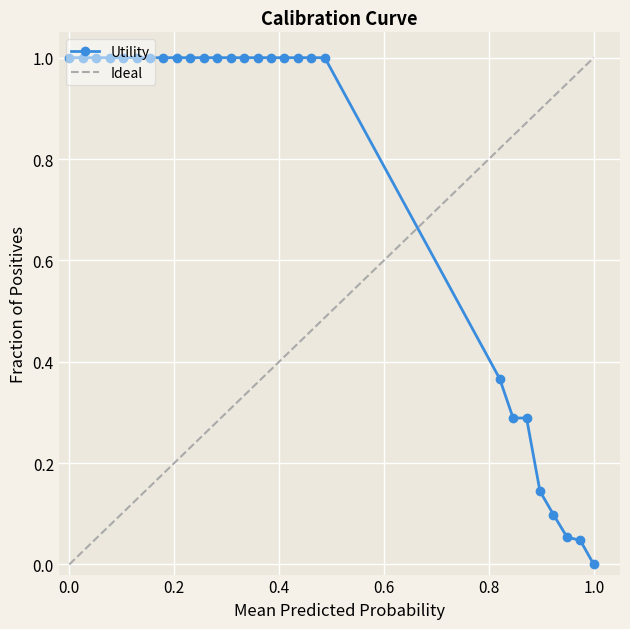

Which category has the lowest value in the Utility series?

1.0